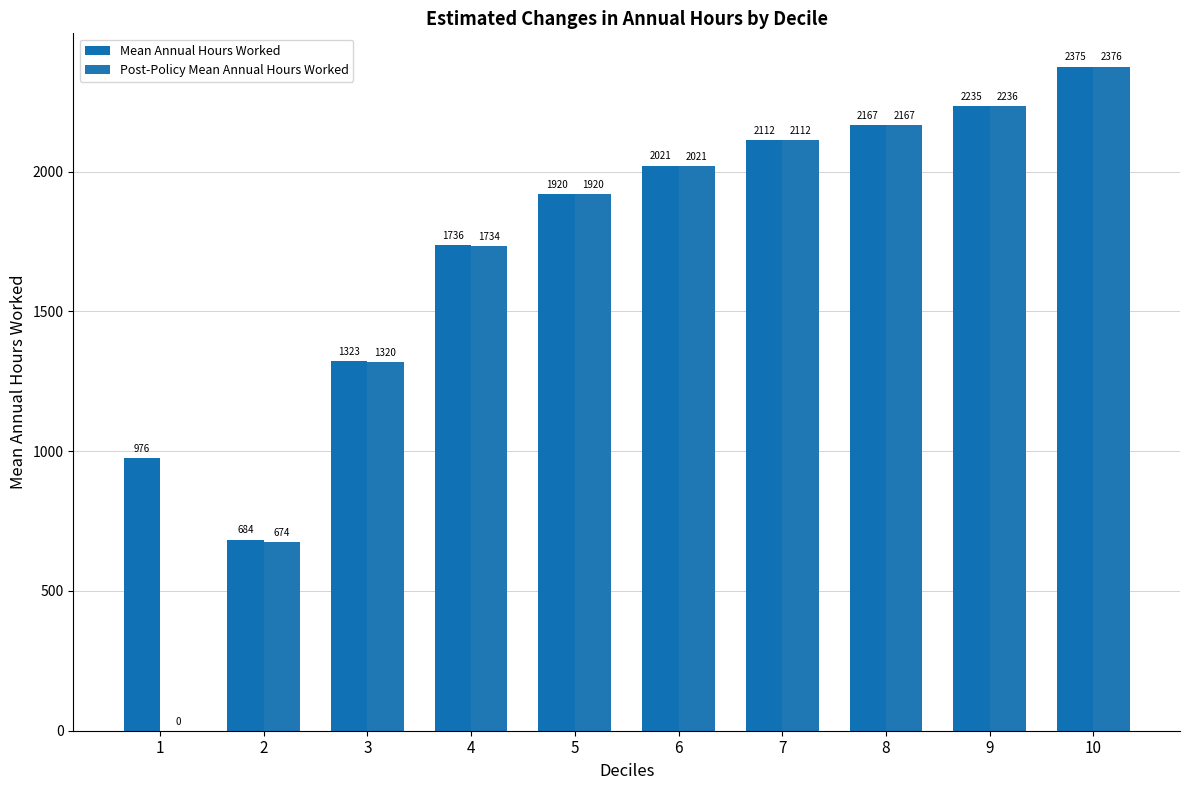

What is the difference between the second highest and second lowest values in the Post-Policy Mean Annual Hours Worked series?

1561.1